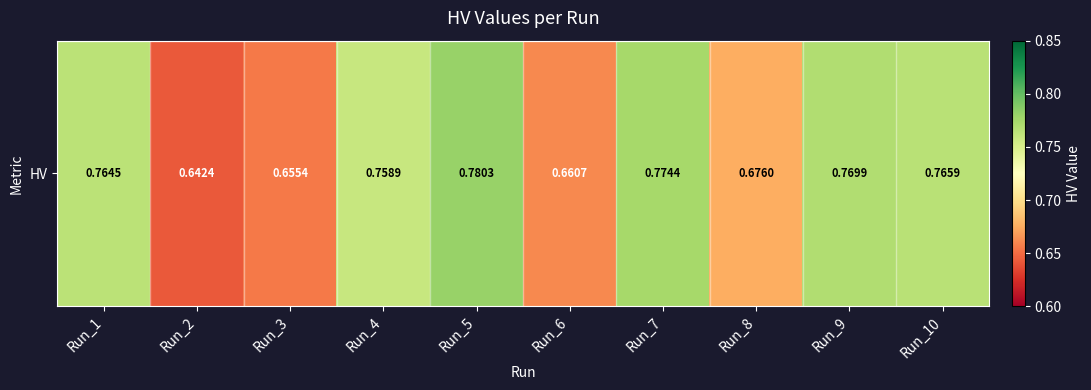

What is the difference between the second highest and minimum values?

0.1